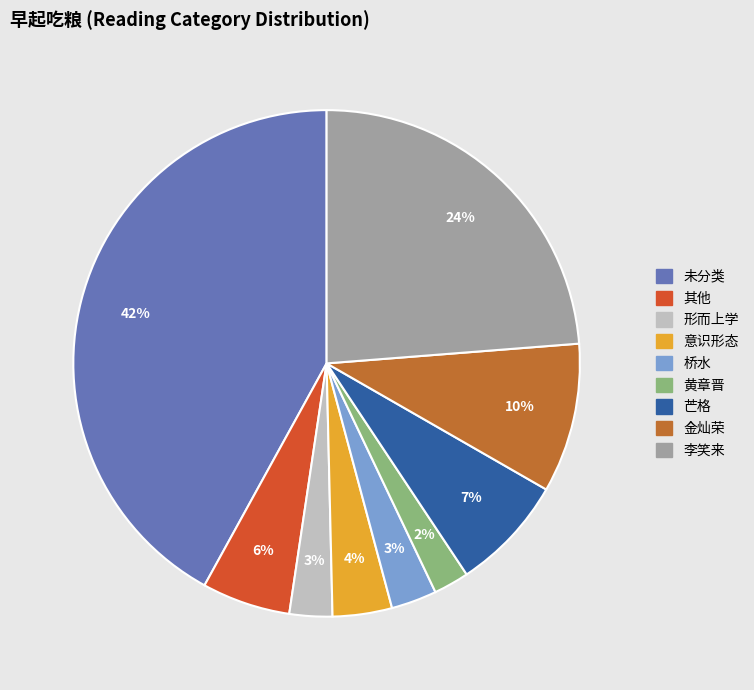

To the nearest percent, what is the average slice percentage?

11%